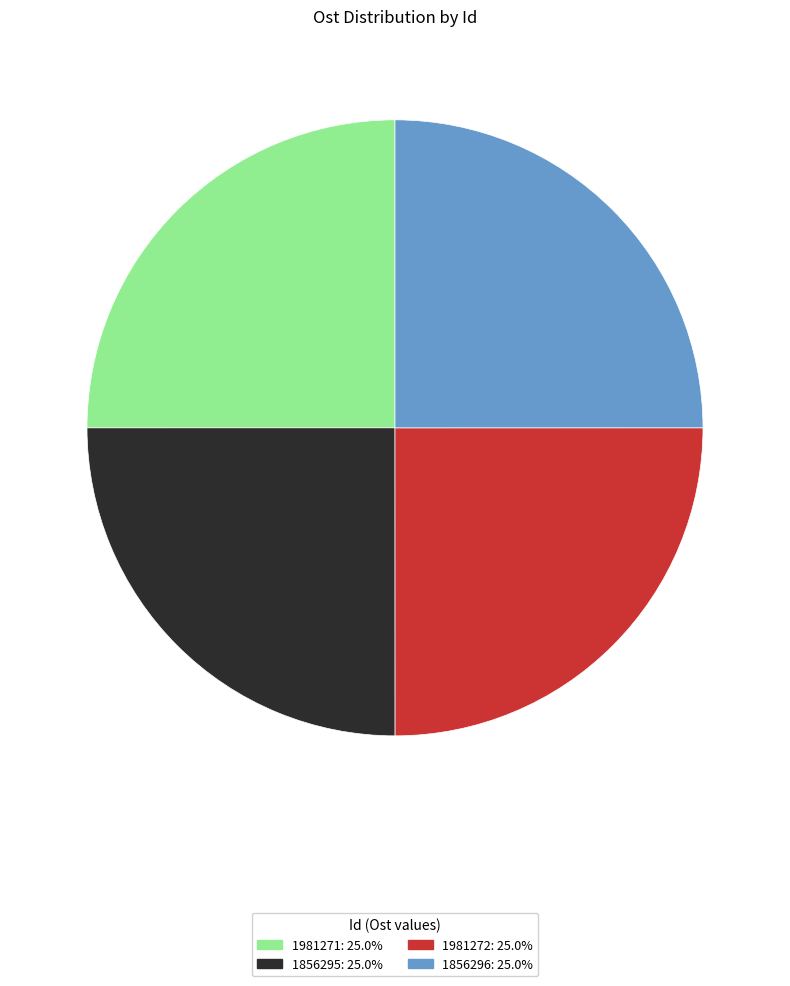

Does 1856295 account for over 50% of the chart?

No